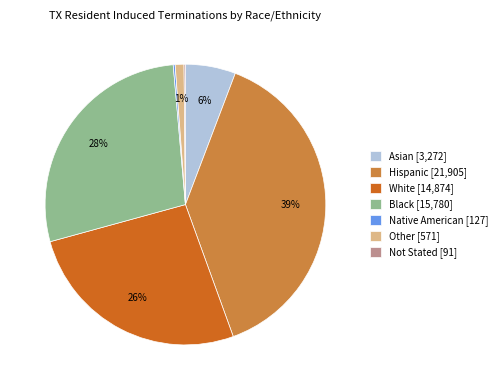

To the nearest percent, what is the difference between the White and Black slice percentages?

2%